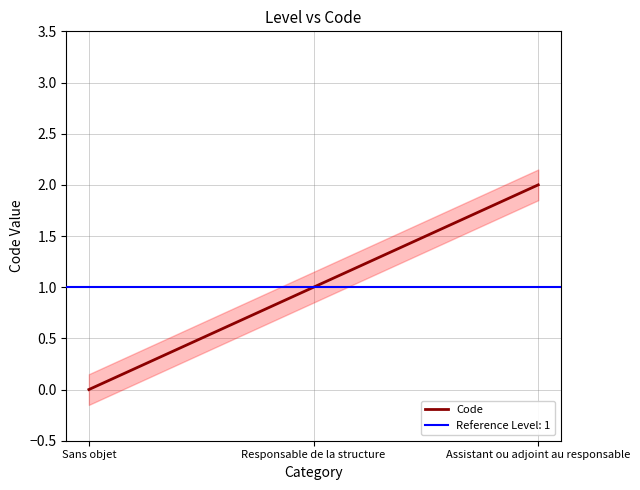

At which label does the data first exceed 1?

Assistant ou adjoint au responsable